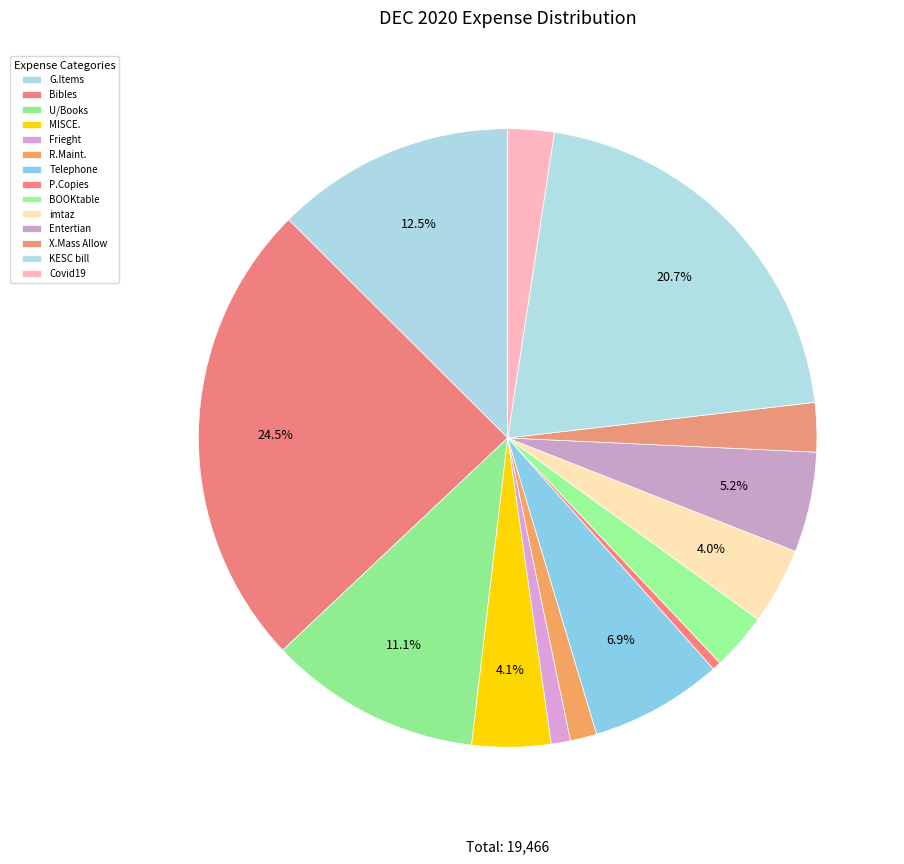

Is it true that Telephone is 19% of the pie?

False